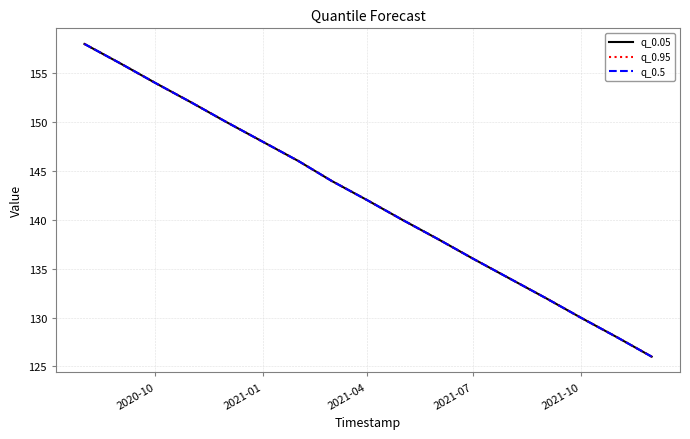

At how many categories does at least one series exceed 128?

15